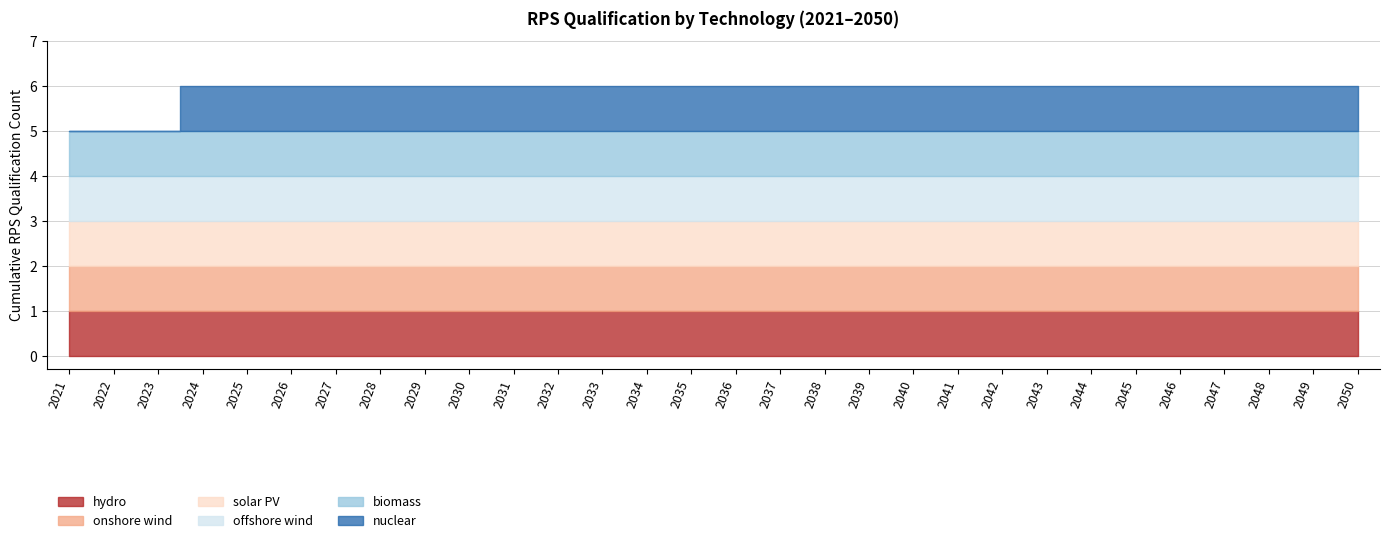

How many data points does each series have?

30